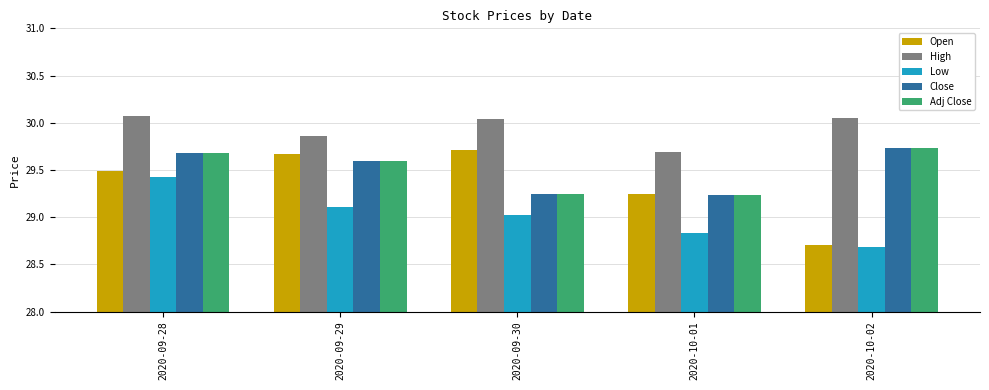

True or false: High has a value of 12.4 at 2020-10-02.

False